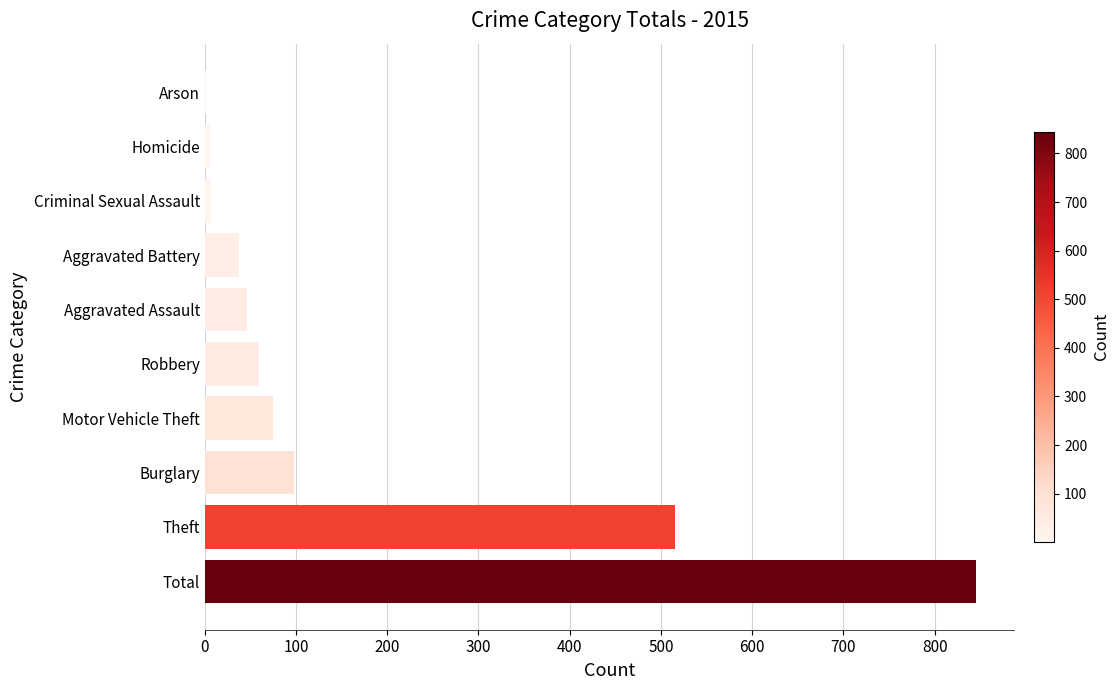

True or false: the data shows 845 at Total.

True